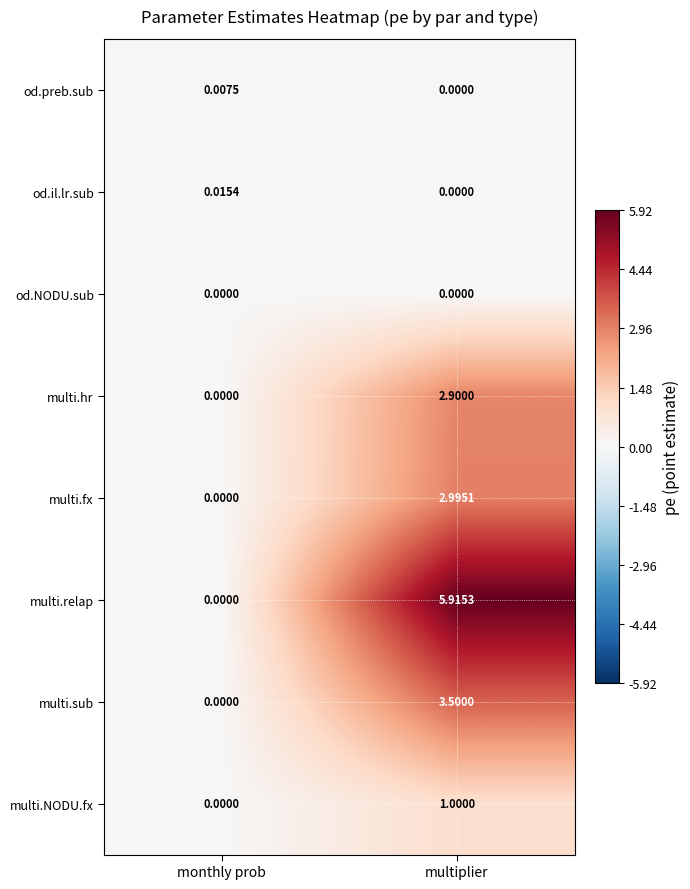

Rank the series by their maximum value, from lowest to highest.

od.NODU.sub, od.preb.sub, od.il.lr.sub, multi.NODU.fx, multi.hr, multi.fx, multi.sub, multi.relap